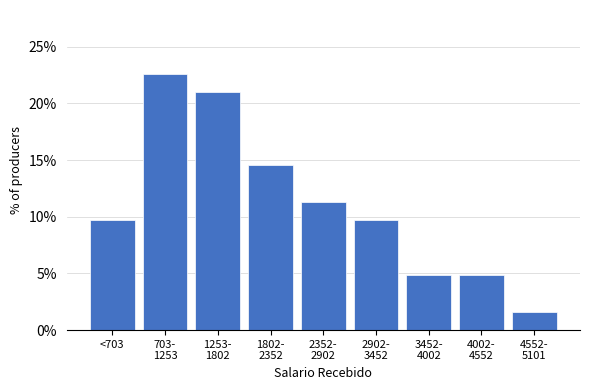

Reading left to right, extract all data points from this chart.

9.7	22.6	21.0	14.5	11.3	9.7	4.8	4.8	1.6